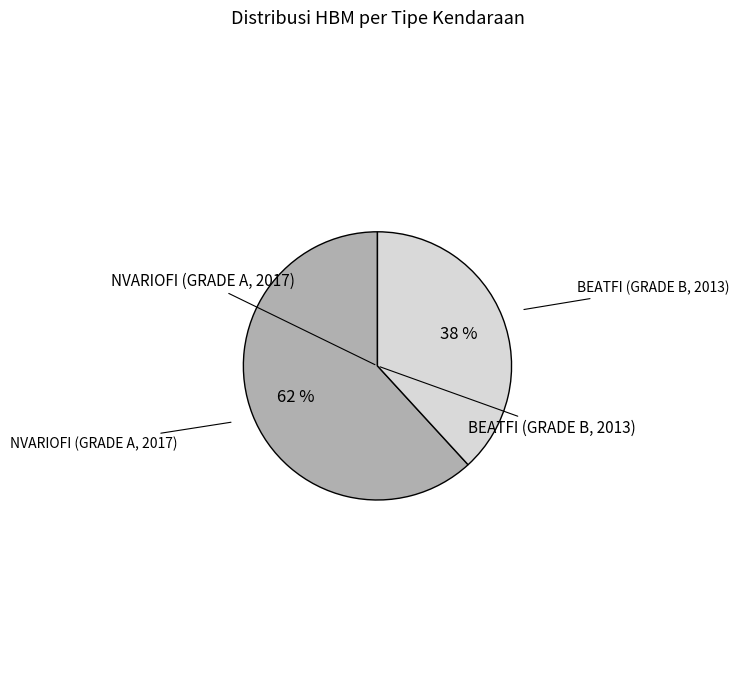

To the nearest percent, what is the difference between the largest and smallest slice percentages?

24%